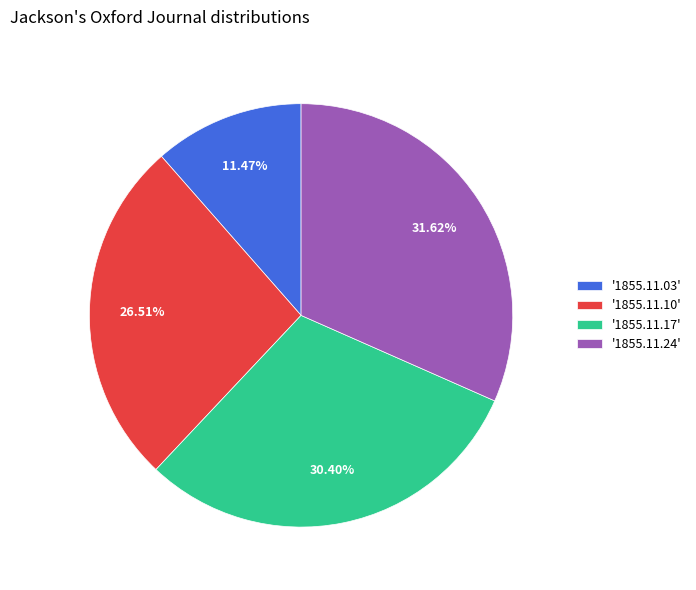

Which has a higher value, '1855.11.10' or '1855.11.17'?

'1855.11.17'